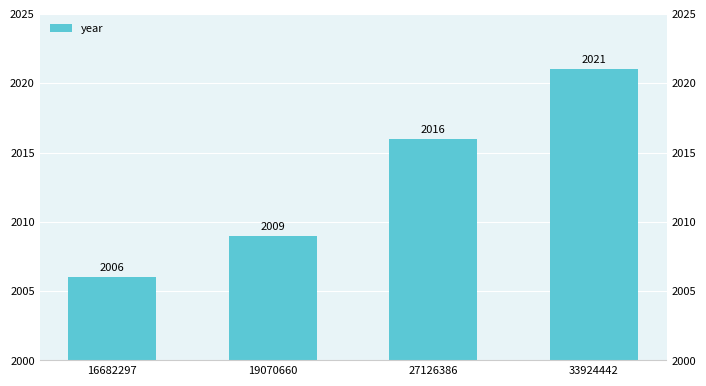

What is the average value?

2013